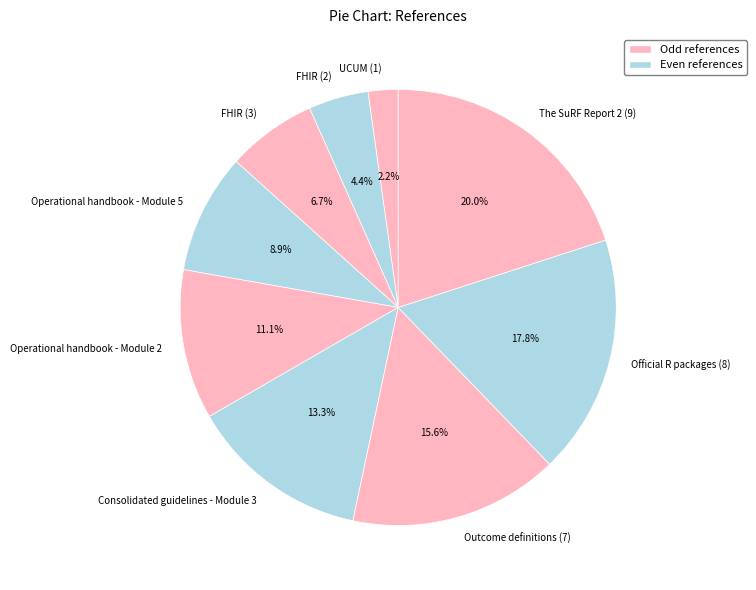

Which slice is the largest?

The SuRF Report 2 (9)